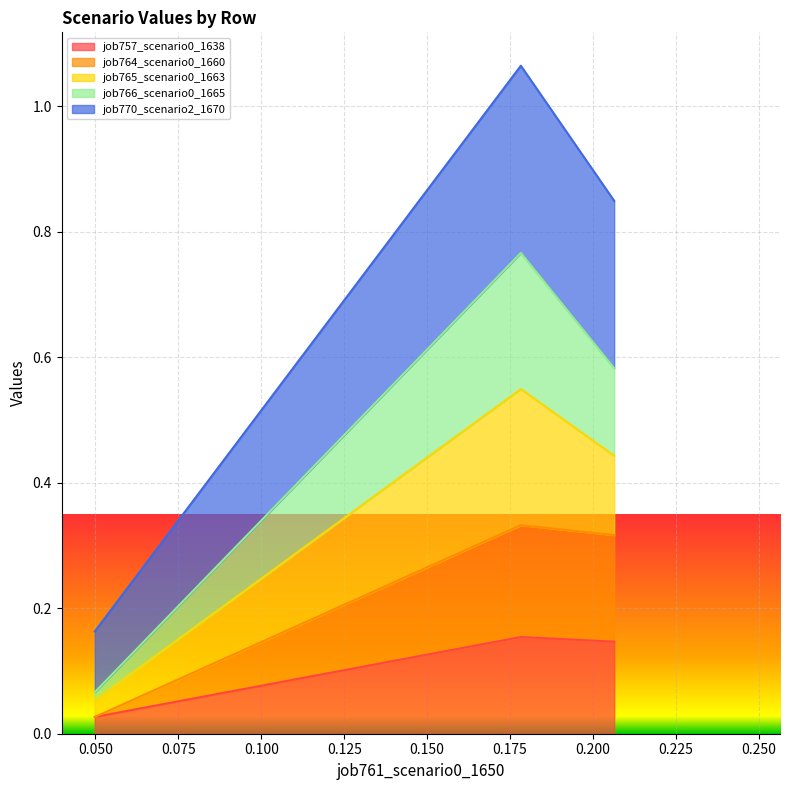

At how many categories does at least one series exceed 0?

3